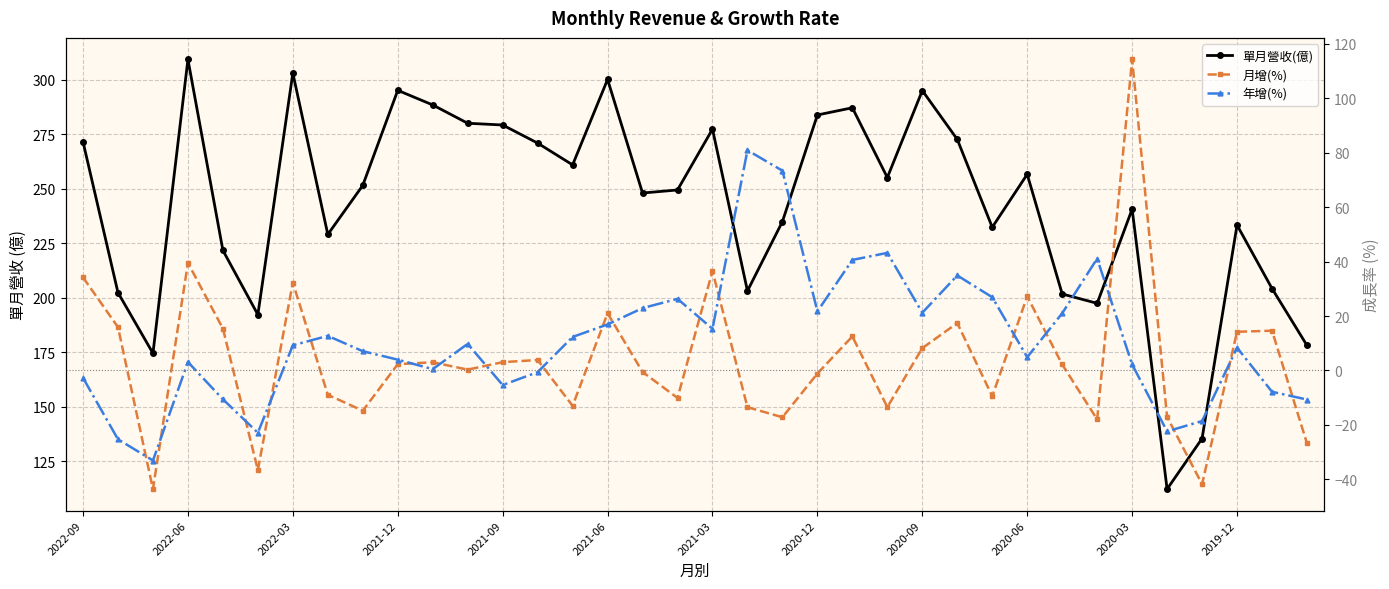

How many data points in 單月營收(億) are less than 251?

18